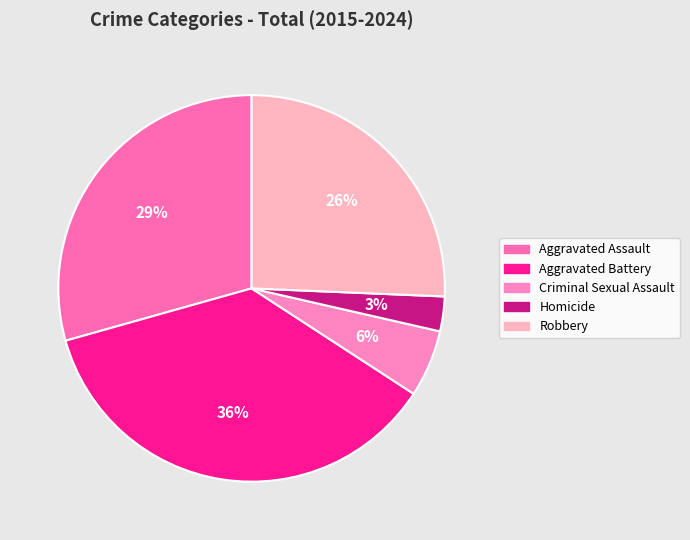

To the nearest percent, what percentage of the pie is Robbery?

26%